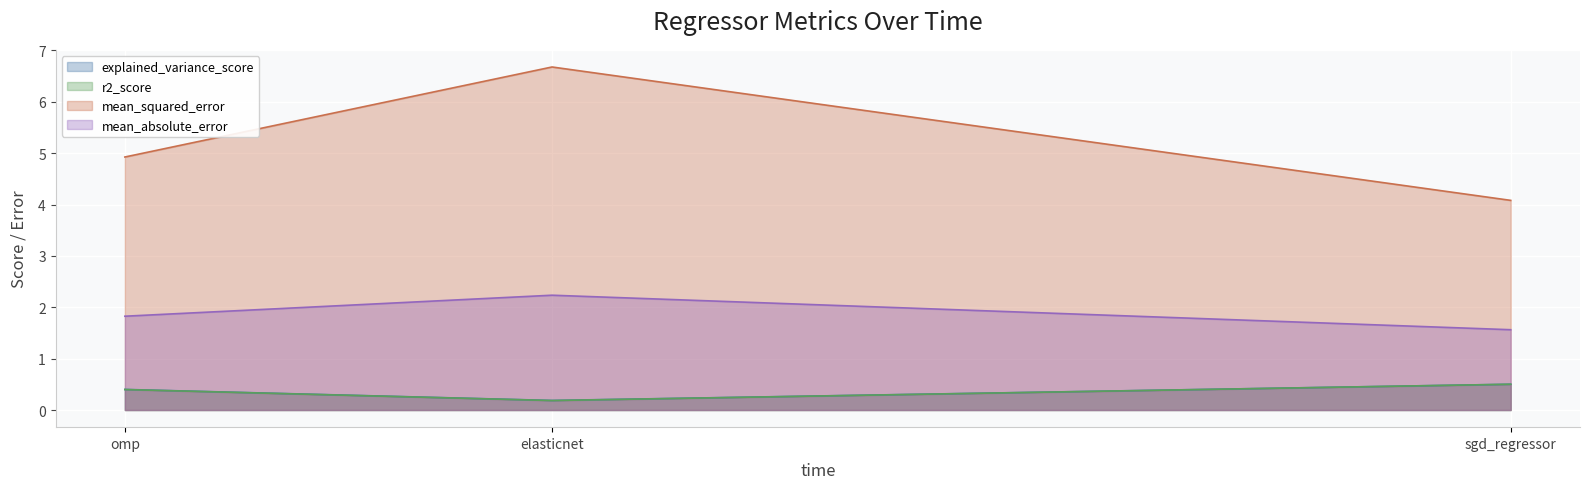

List the labels in order of mean_squared_error value, smallest first.

sgd_regressor, omp, elasticnet